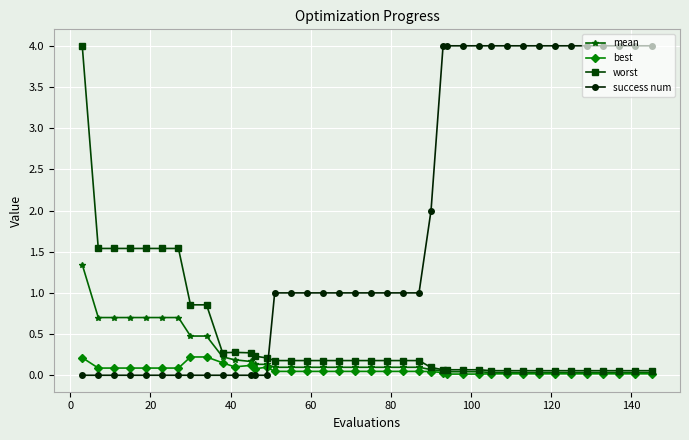

What is the value of the mean point at the 7th from the left?

0.7